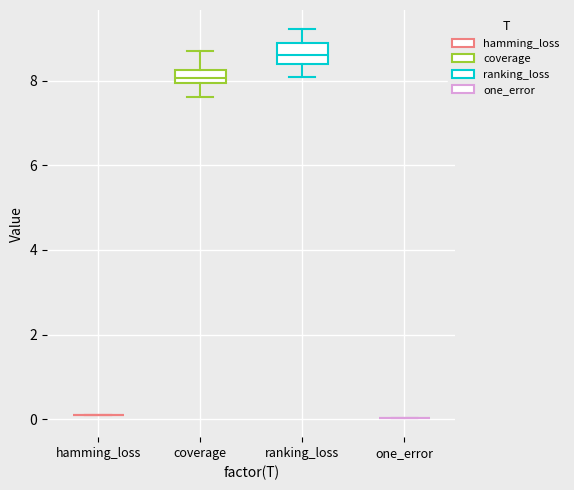

Where does the upper whisker of the box for ranking_loss end on the y-axis? The values are not printed on the chart, so give them approximately, as read against the axis.

9.2